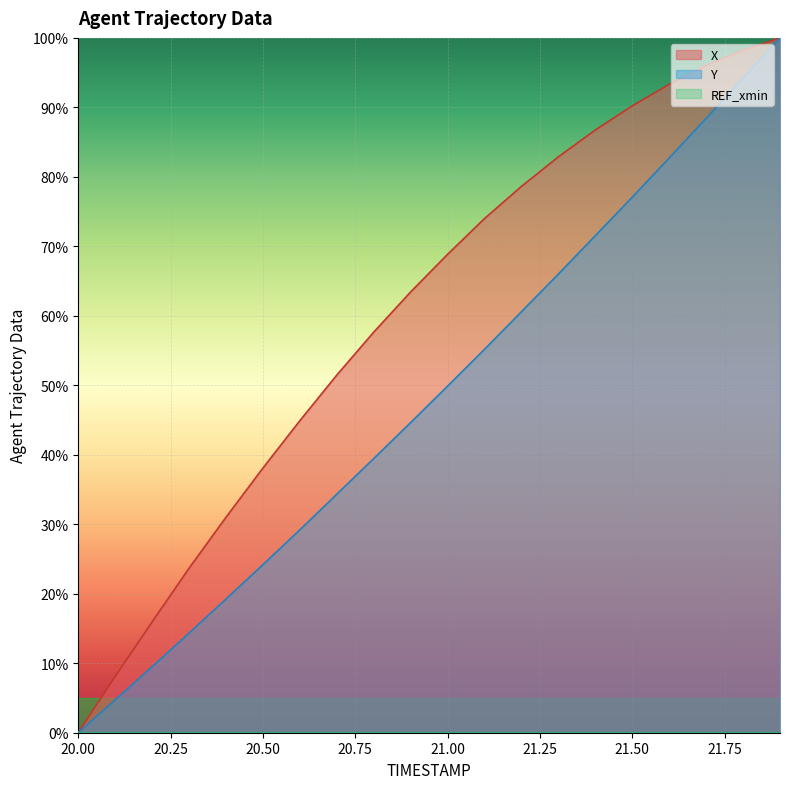

Which category has the lowest value across all series?

20.0